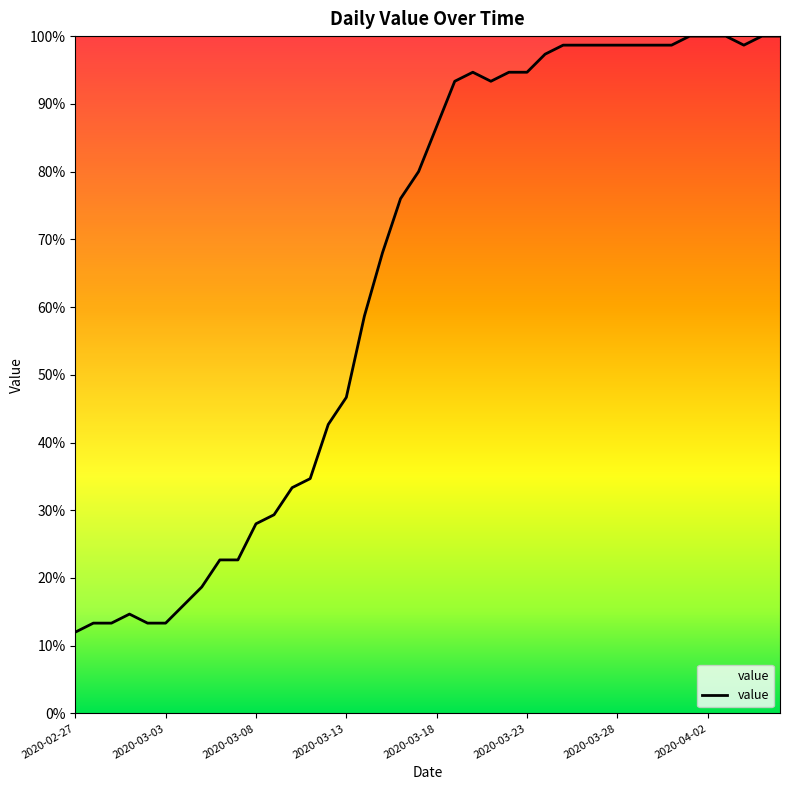

What is the minimum value shown in the chart?

12.0